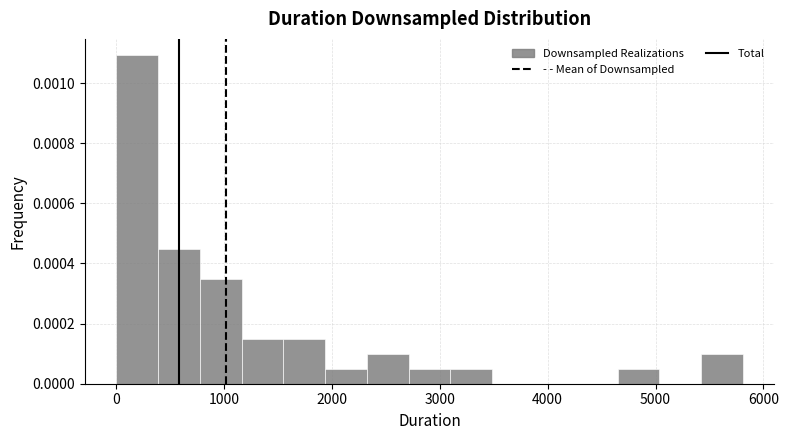

Read against the x-axis, roughly where is the centre of the tallest bar?

200